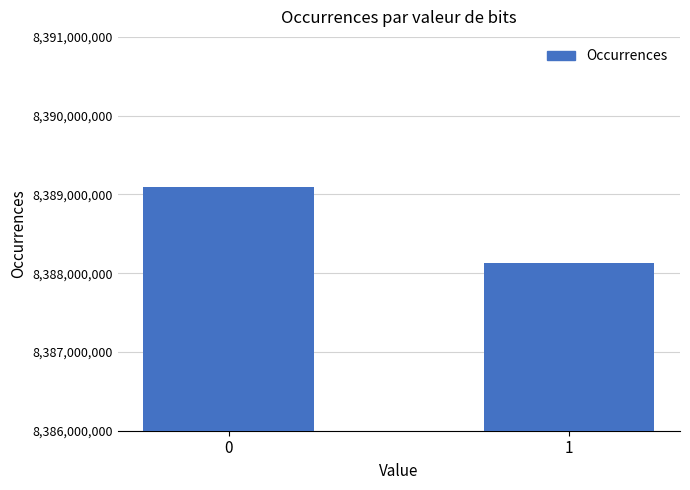

What is the difference between the values at 0 and 1?

969868